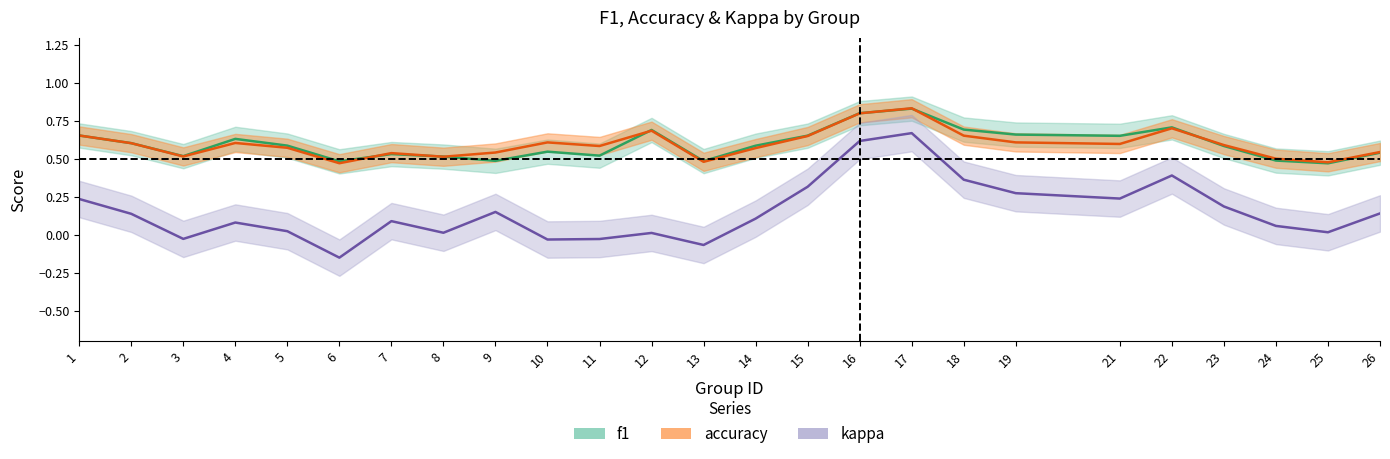

Is it true that kappa equals -0.3 at 24?

False